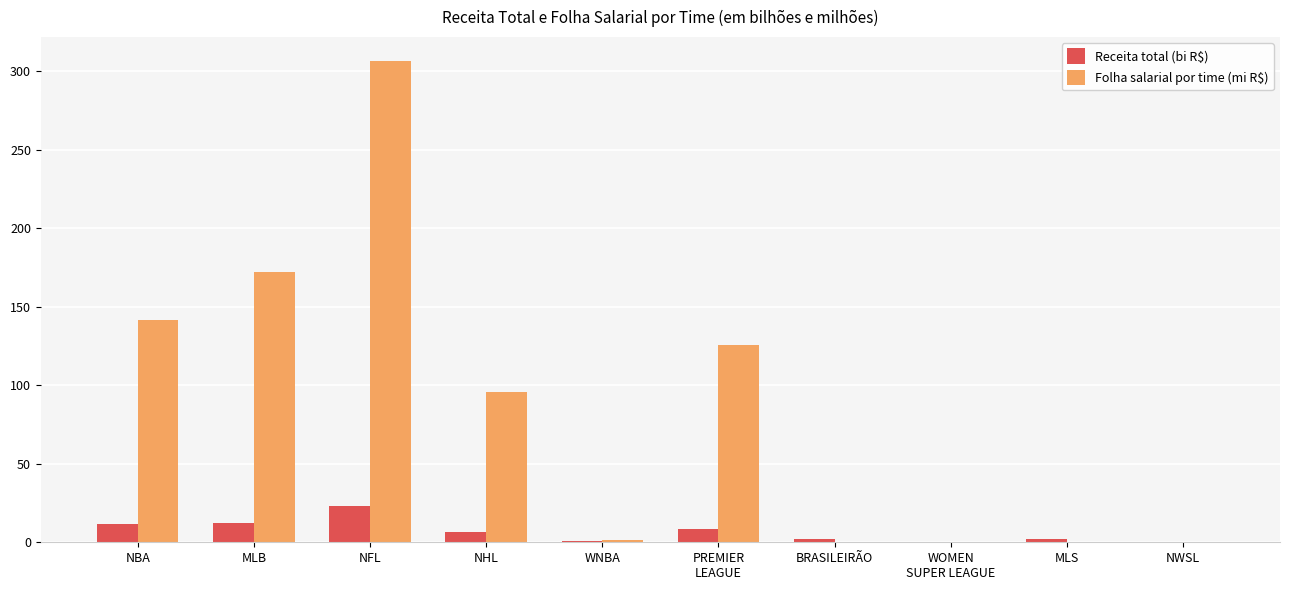

The Folha salarial por time (mi R$) series shows 546.6 at NFL. True or false?

False